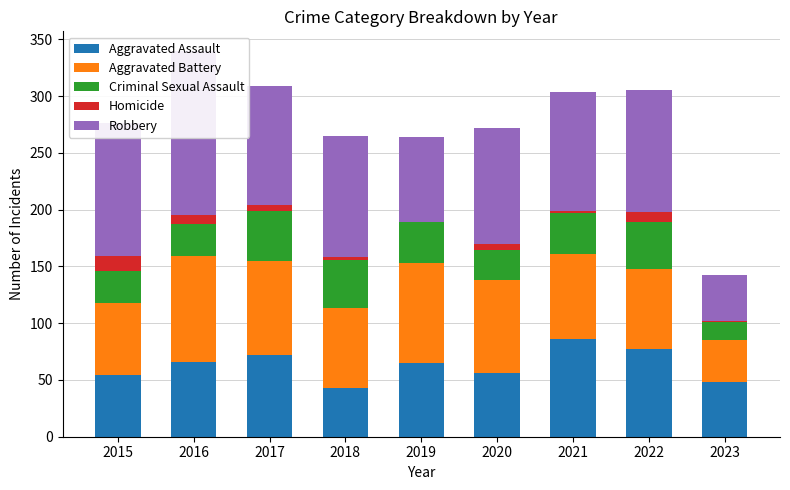

What is the value of the Criminal Sexual Assault bar at the 7th from the left?

36